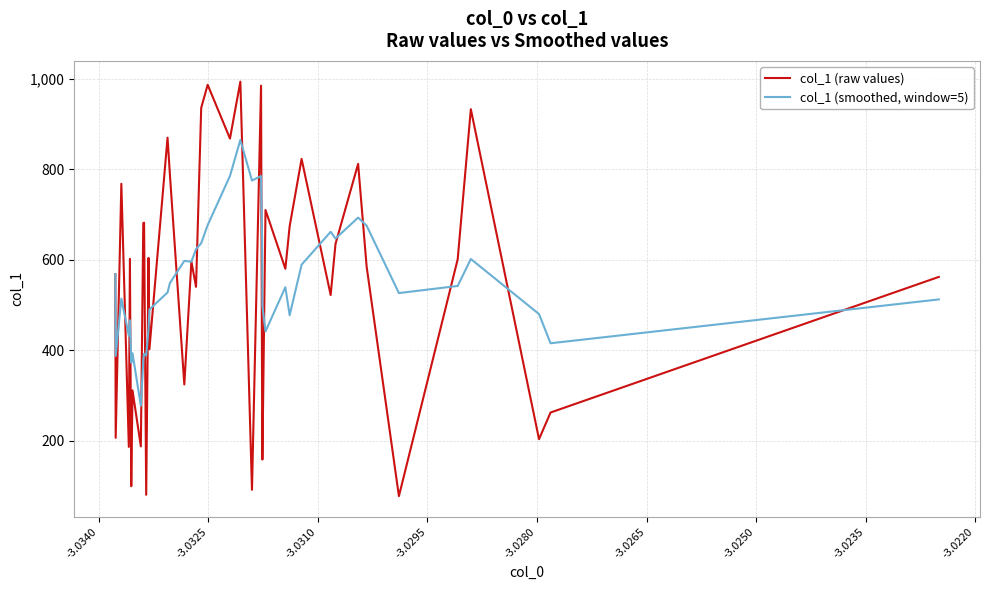

Which series has the largest range (max minus min)?

col_1 (raw values)